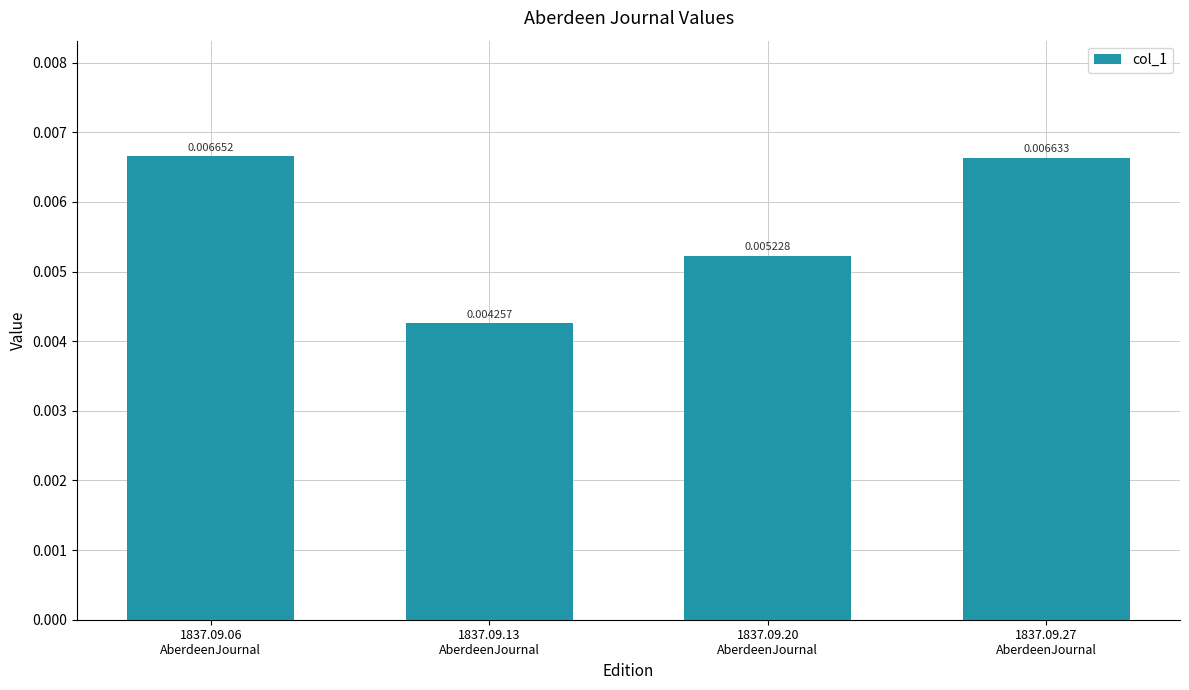

Count the values in the range 0 to 1.

4